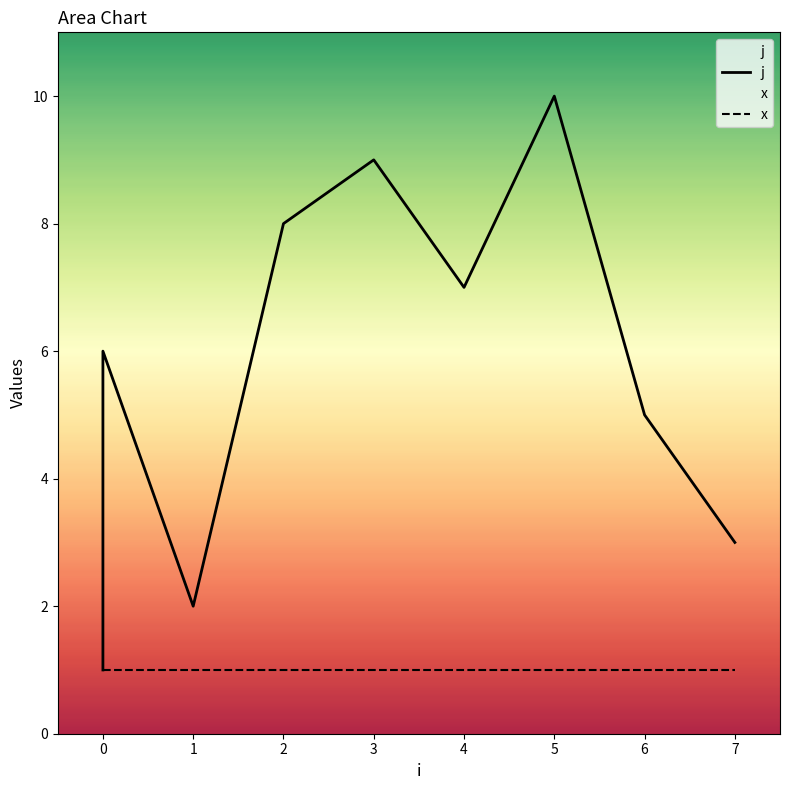

True or false: x and j intersect in this chart.

False